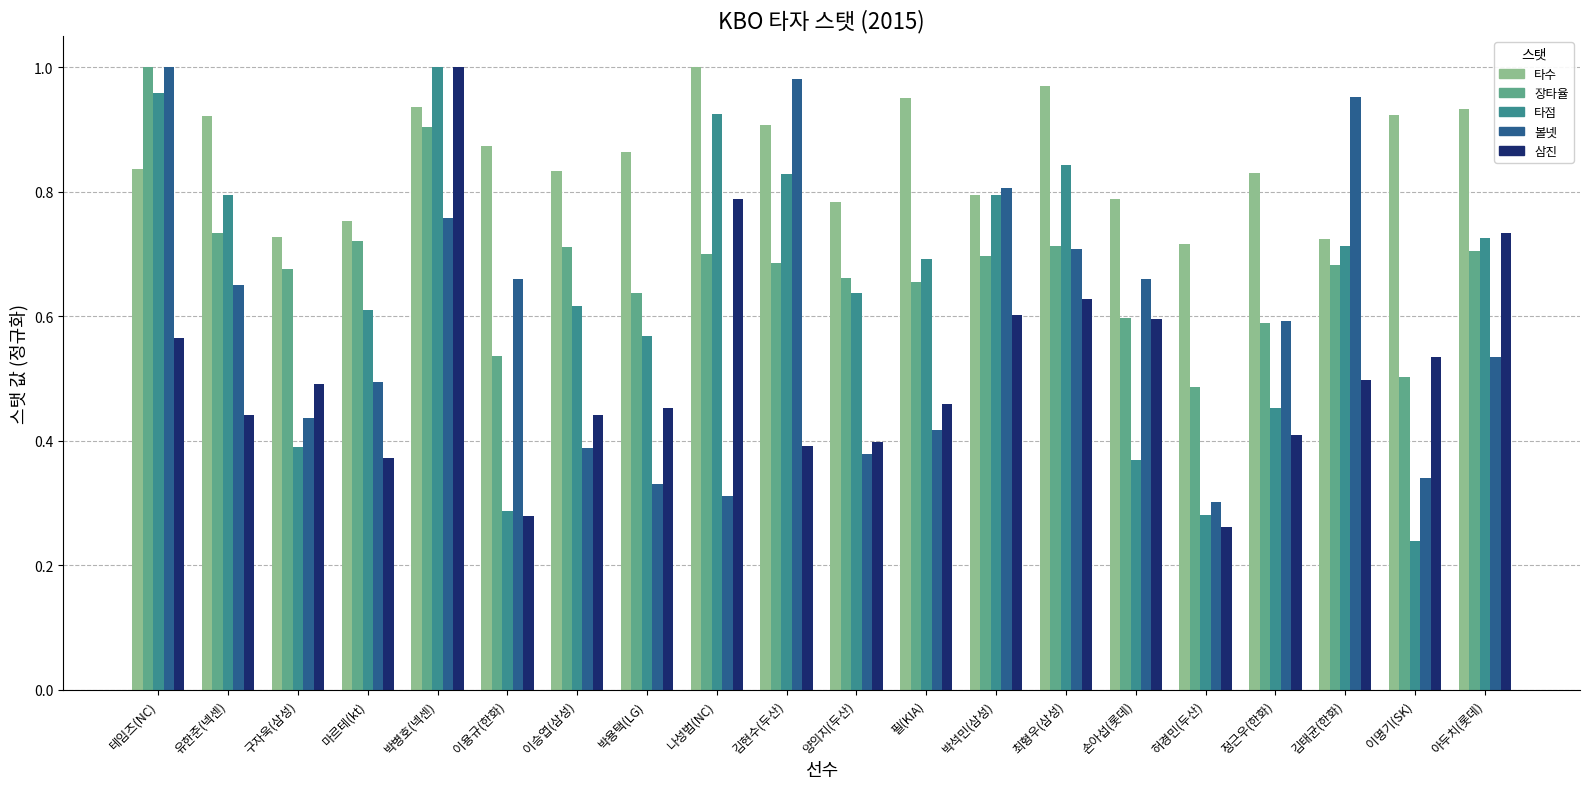

The value of 타수 at 마르테(kt) is 0.8. True or false?

True